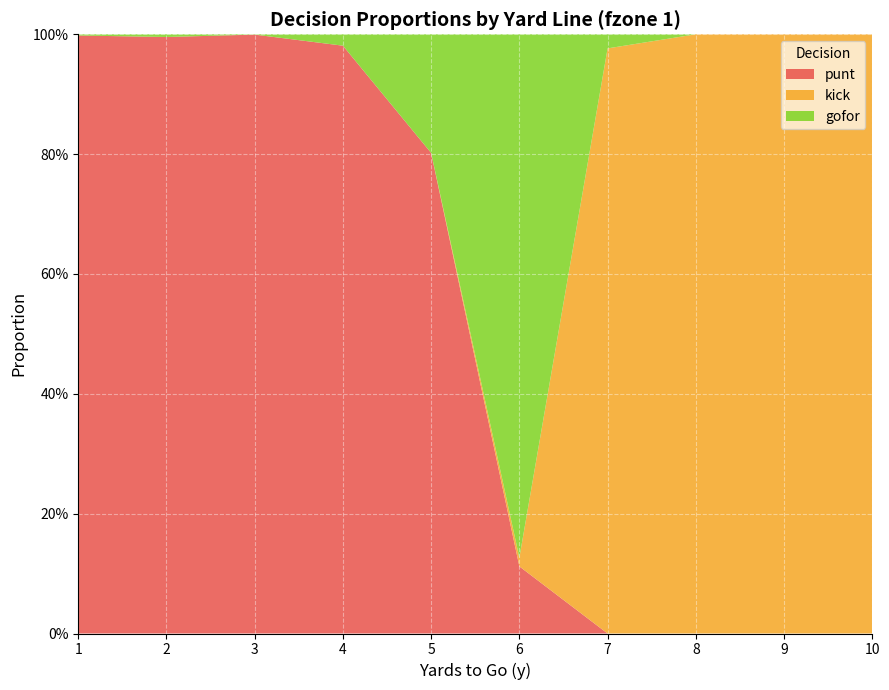

Reading left to right, transcribe all the data shown in this chart.

punt: 1=1.0	2=1.0	3=1.0	4=1.0	5=0.8	6=0.1	7=0.0	8=0.0	9=0.0	10=0.0
kick: 1=0.0	2=0.0	3=0.0	4=0.0	5=0.0	6=0.0	7=1.0	8=1.0	9=1.0	10=1.0
gofor: 1=0.0	2=0.0	3=0.0	4=0.0	5=0.2	6=0.9	7=0.0	8=0.0	9=0.0	10=0.0